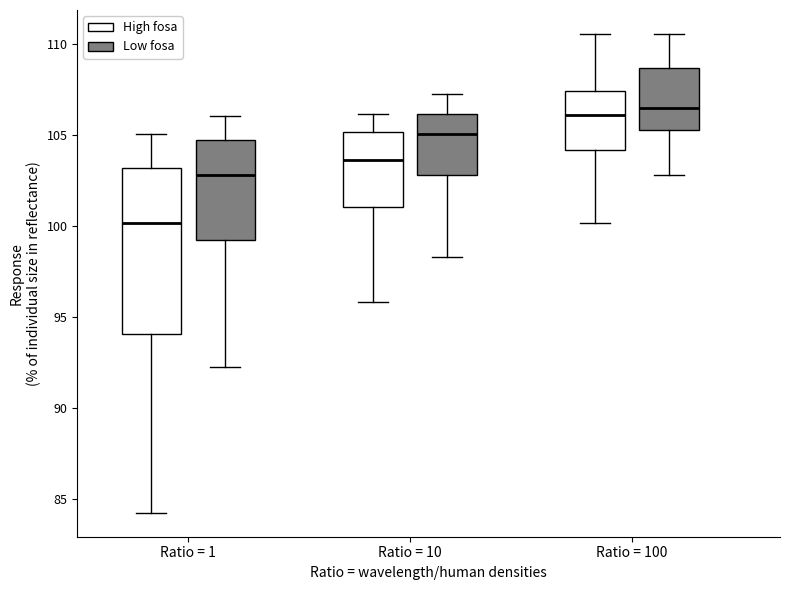

Which box has the lowest median line?

Ratio = 1 (High fosa)